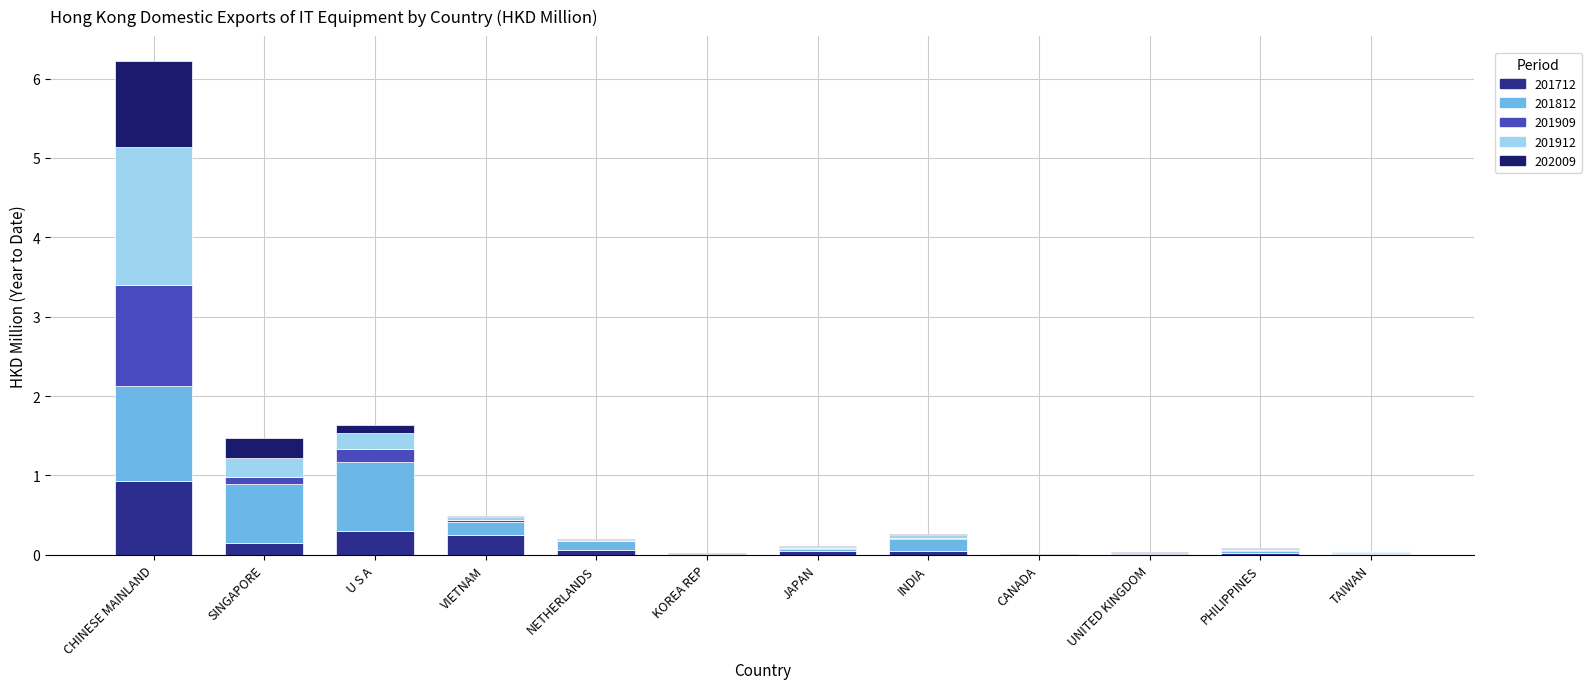

Which category has the highest value in the 201712 series?

CHINESE MAINLAND